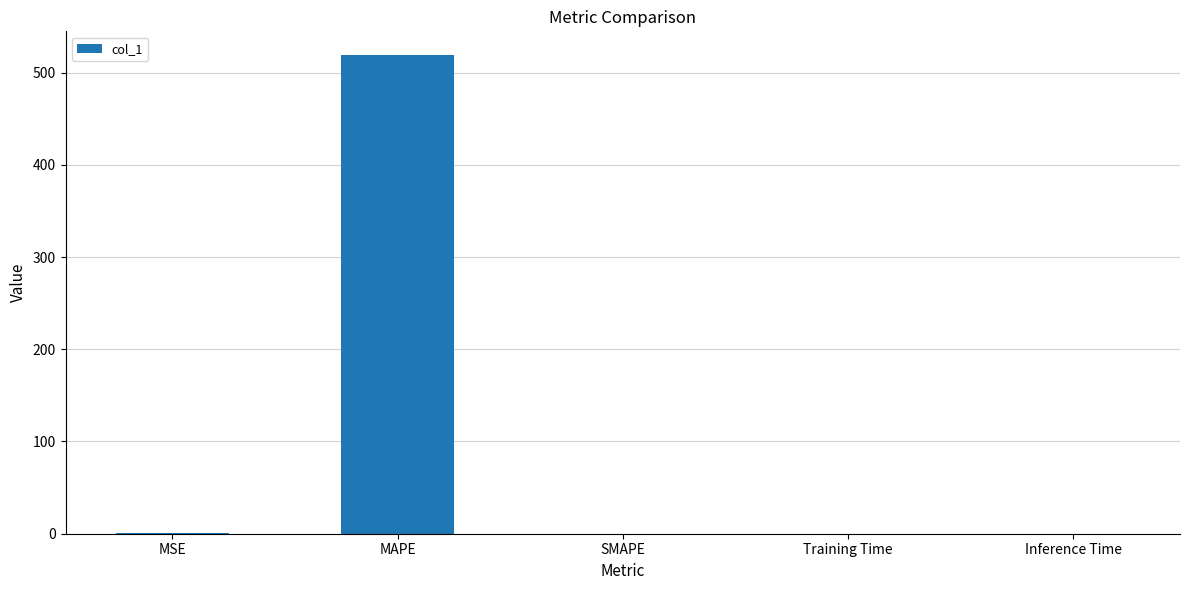

What is the maximum value shown in the chart?

518.8